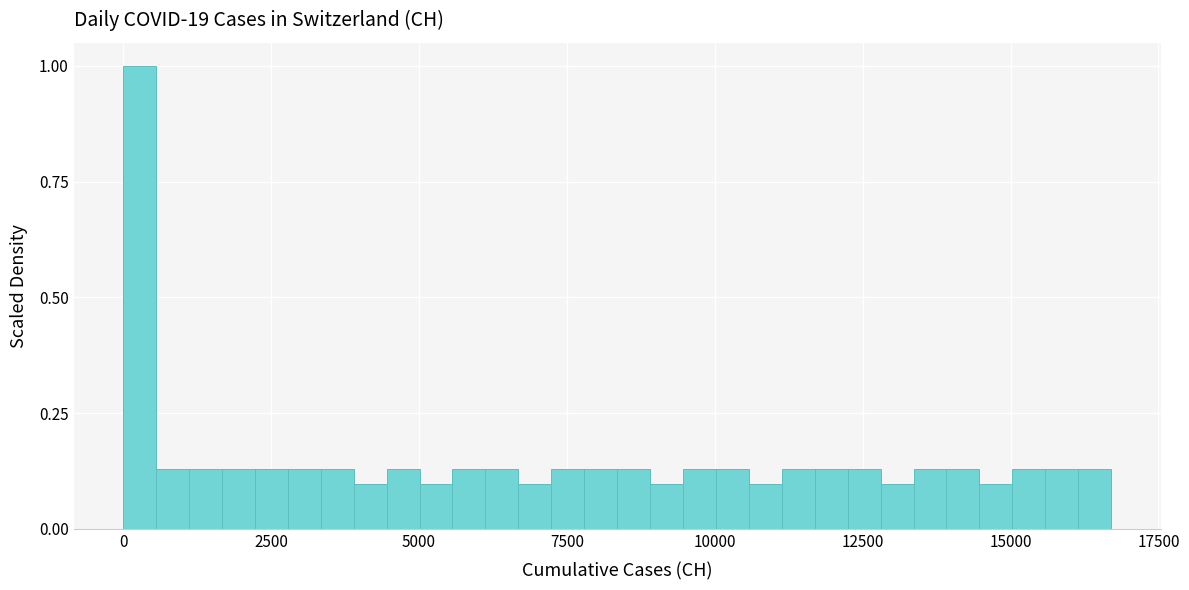

Read against the x-axis, roughly where is the centre of the tallest bar?

500